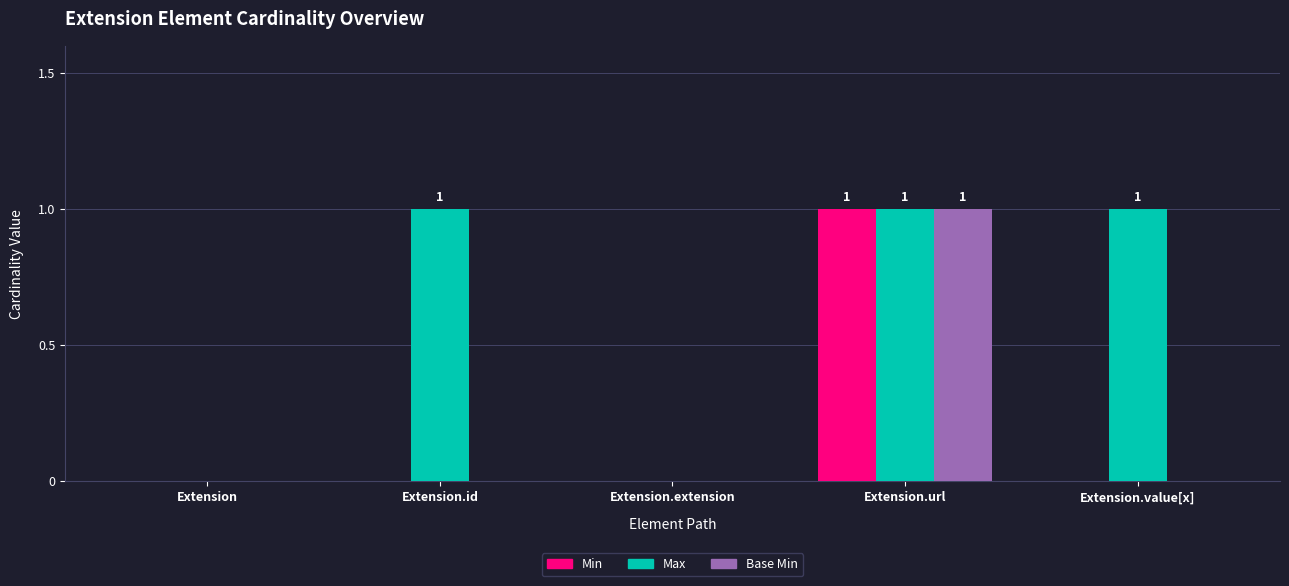

At which category is the sum across all series the highest?

Extension.url